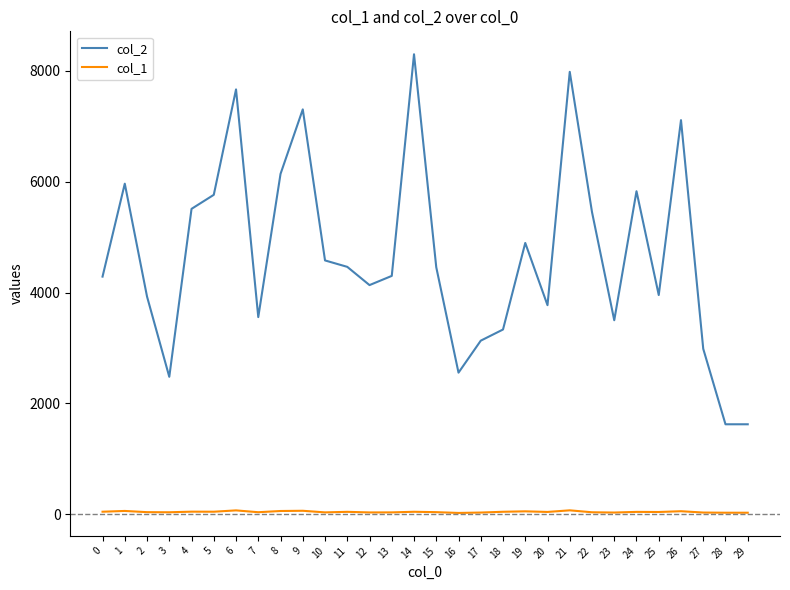

Which series changed the most between 0 and 16?

col_2